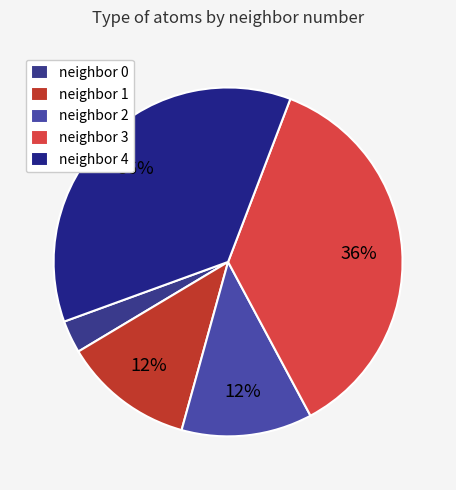

Rank the categories by value from lowest to highest.

neighbor_num_0, neighbor_num_1, neighbor_num_2, neighbor_num_3, neighbor_num_4